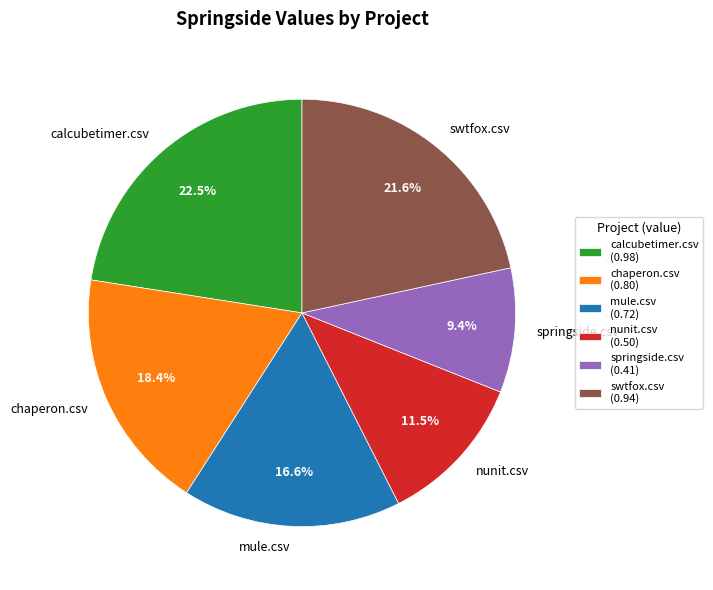

To the nearest percent, what percentage of the pie is chaperon.csv?

18%